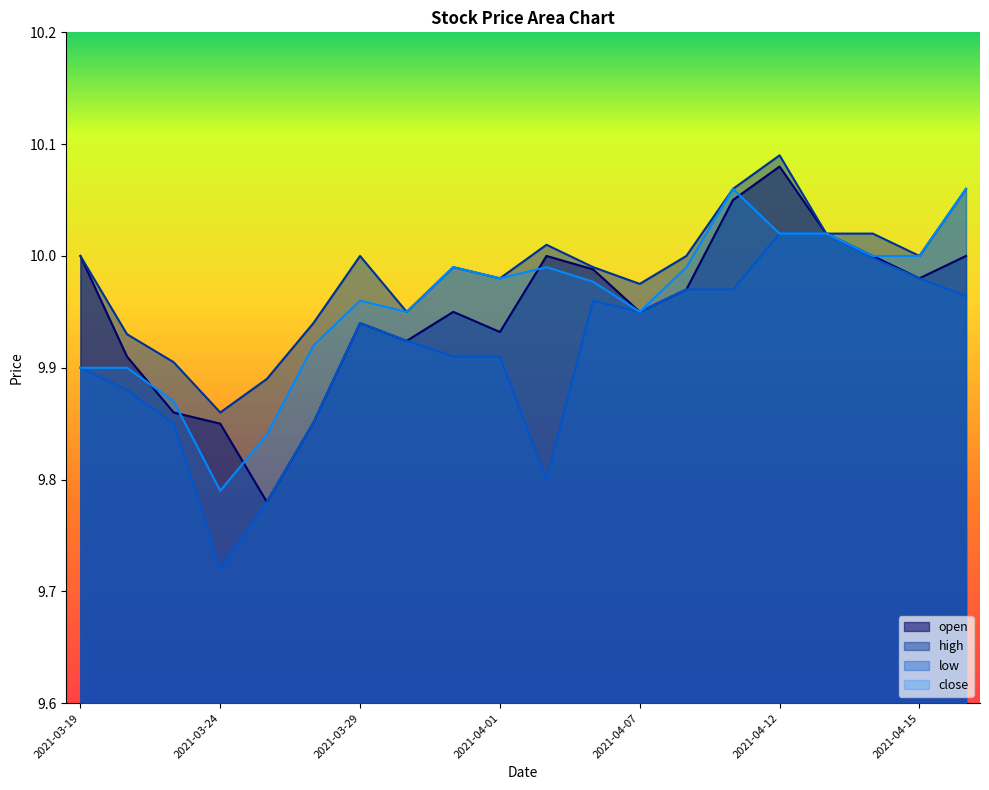

Rank the categories by low value from highest to lowest.

2021-04-12, 2021-04-13, 2021-04-14, 2021-04-15, 2021-04-08, 2021-04-09, 2021-04-16, 2021-04-06, 2021-04-07, 2021-03-29, 2021-03-30, 2021-03-31, 2021-04-01, 2021-03-19, 2021-03-22, 2021-03-26, 2021-03-23, 2021-04-05, 2021-03-25, 2021-03-24